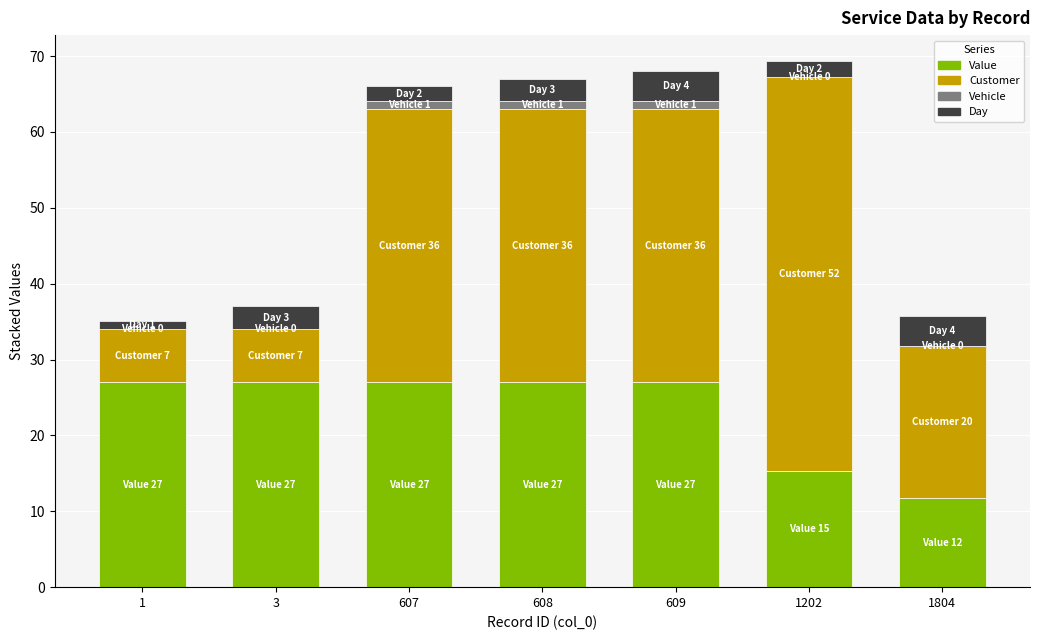

What is the maximum value for Value?

27.0